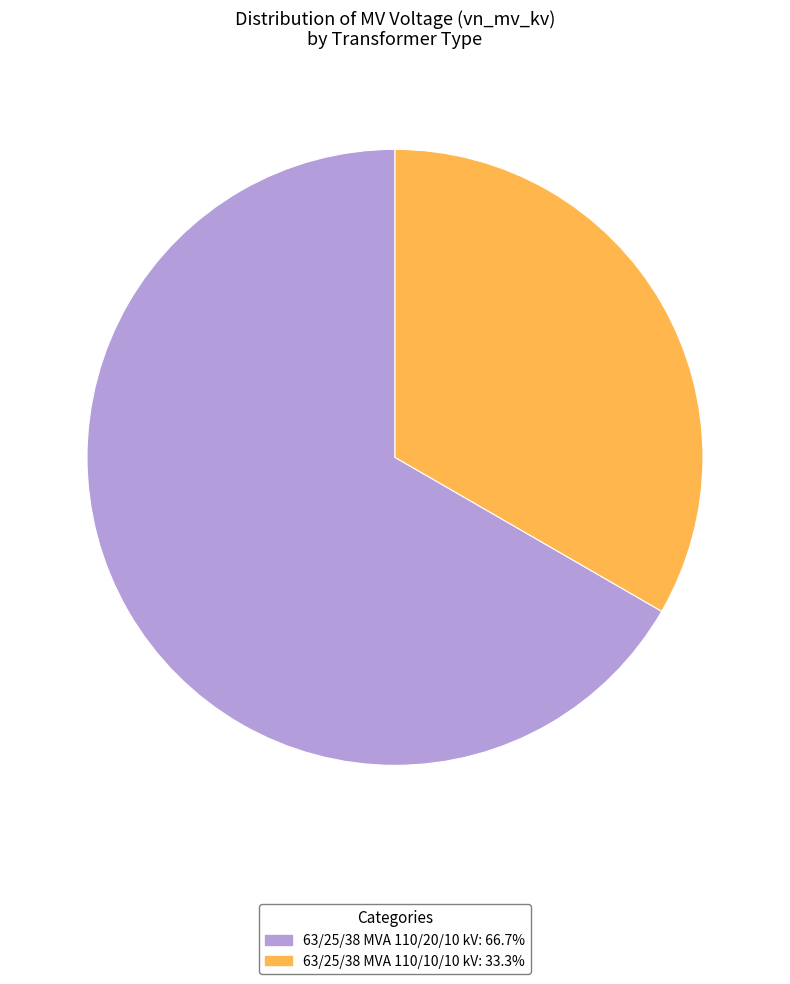

How many slices are in this pie chart?

2